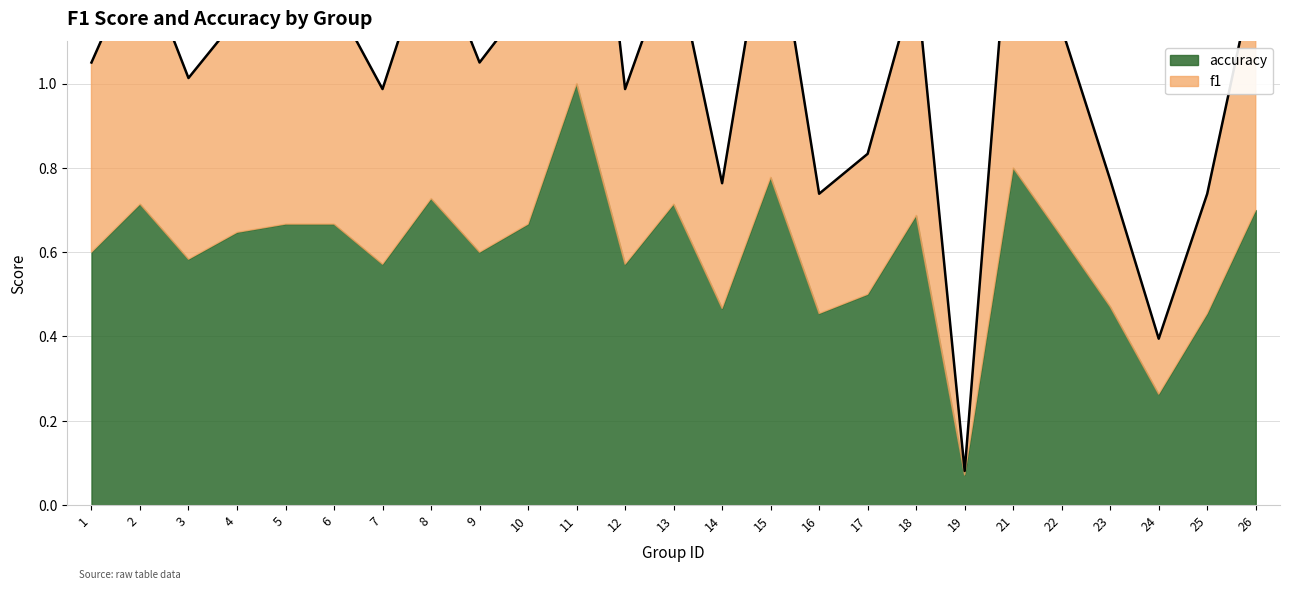

The chart shows a value of 0.7 at 15. True or false?

False